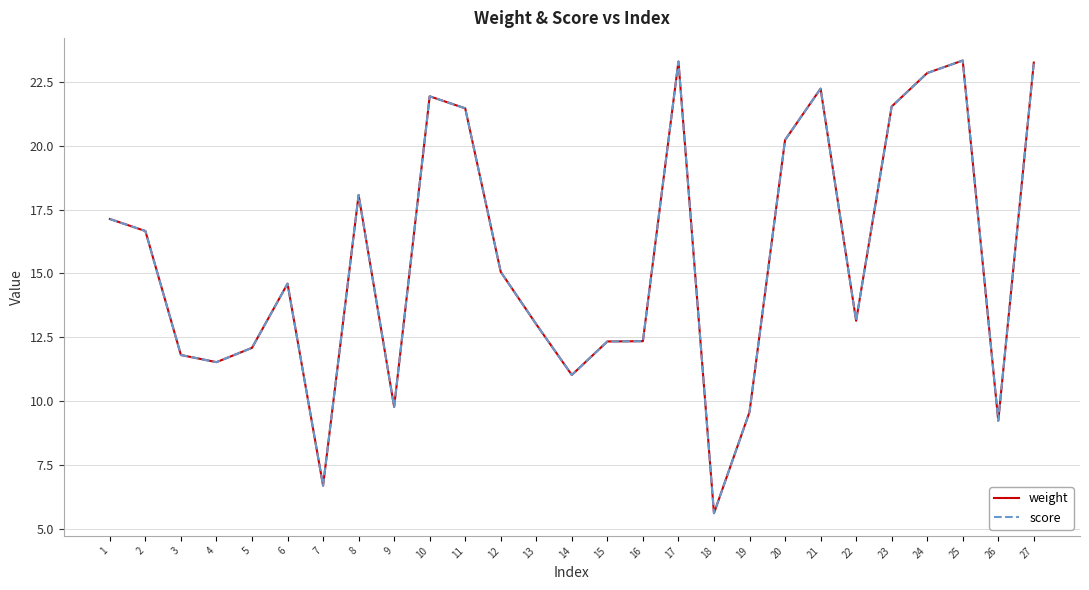

Which series has the largest total across all categories?

weight